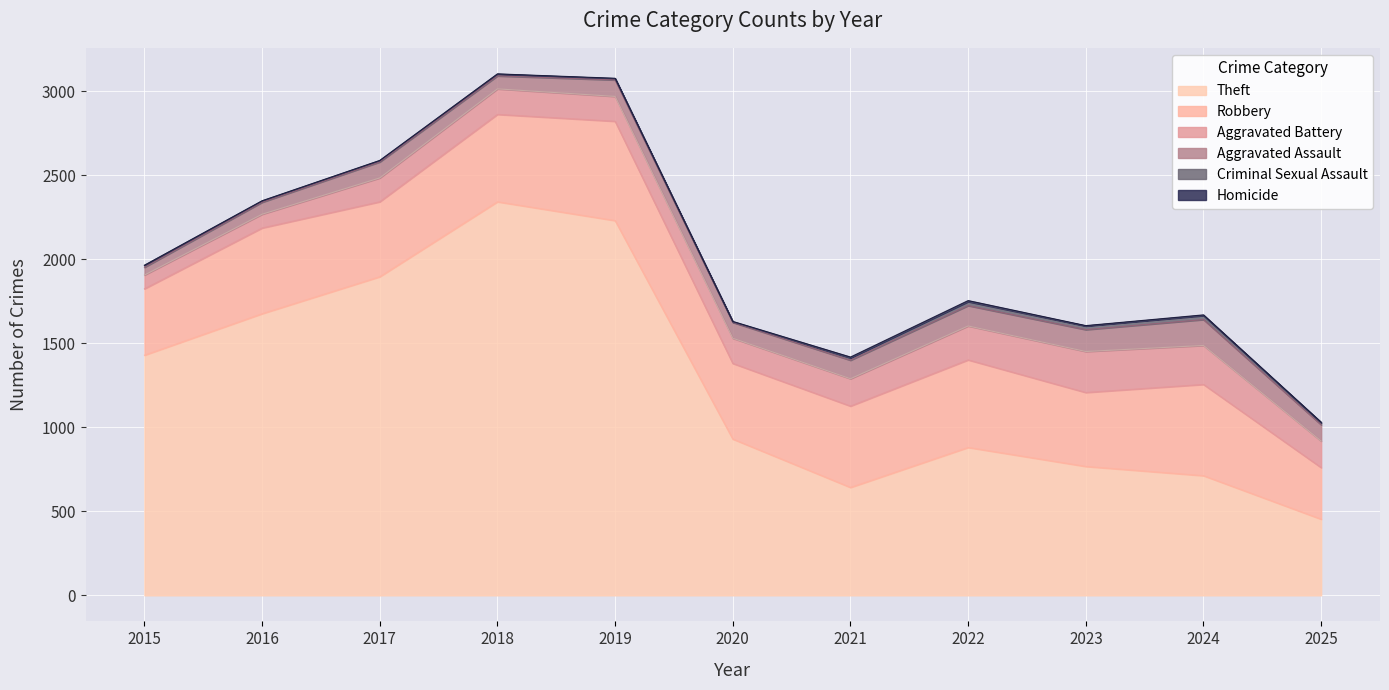

What is the sum of all Theft values?

13957